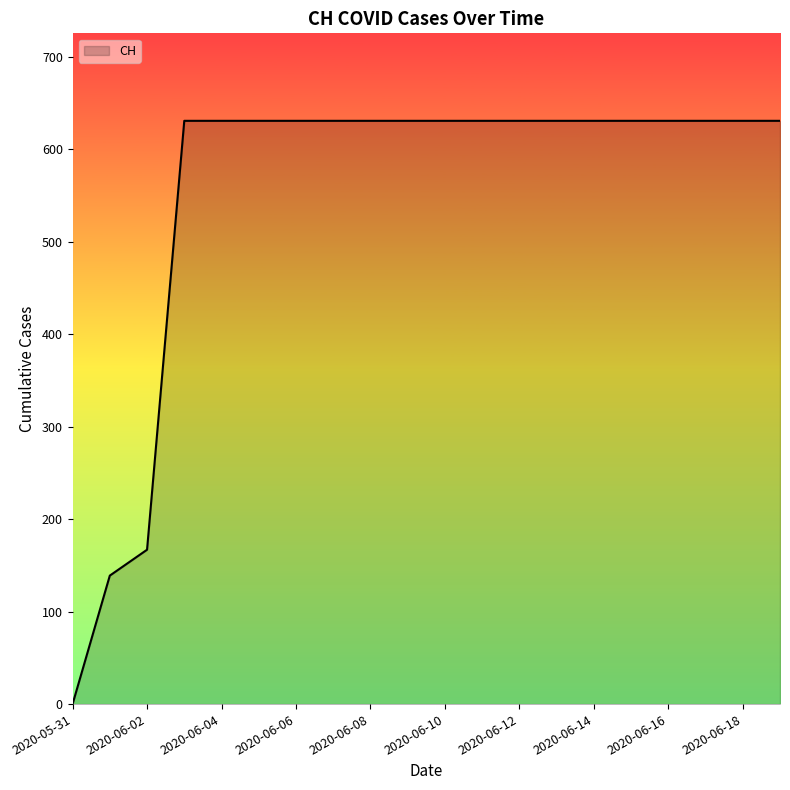

How many lines are shown in the chart?

1